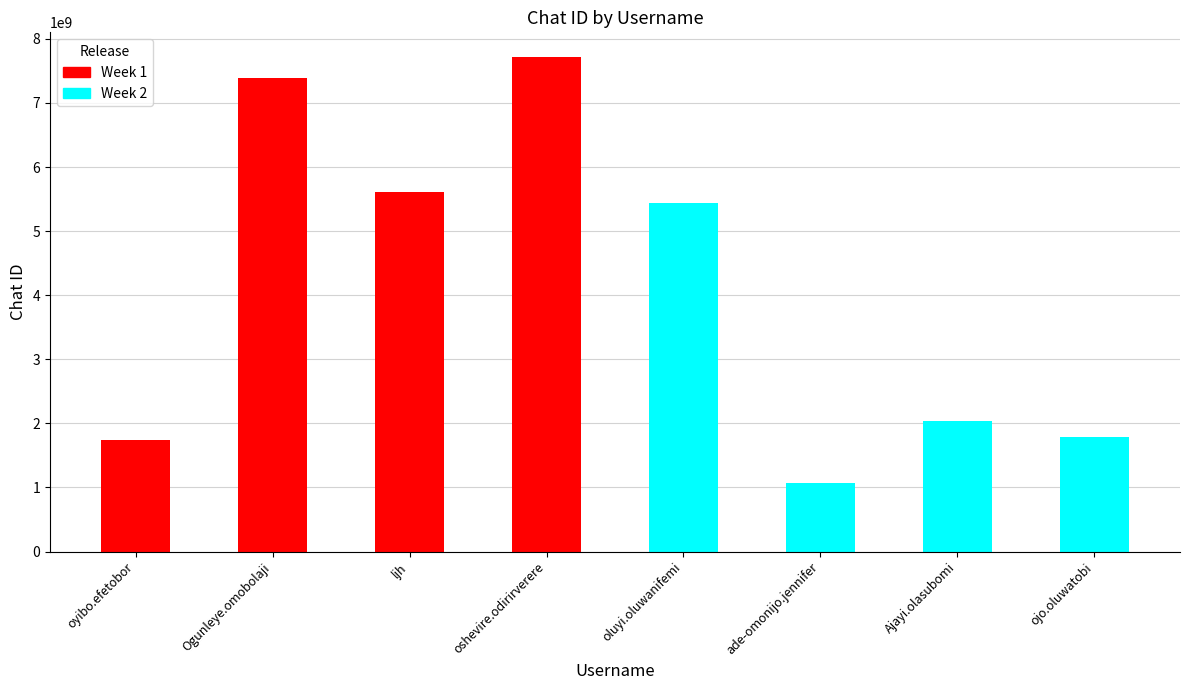

What value does the Week 1 series have at ljh?

5608253593